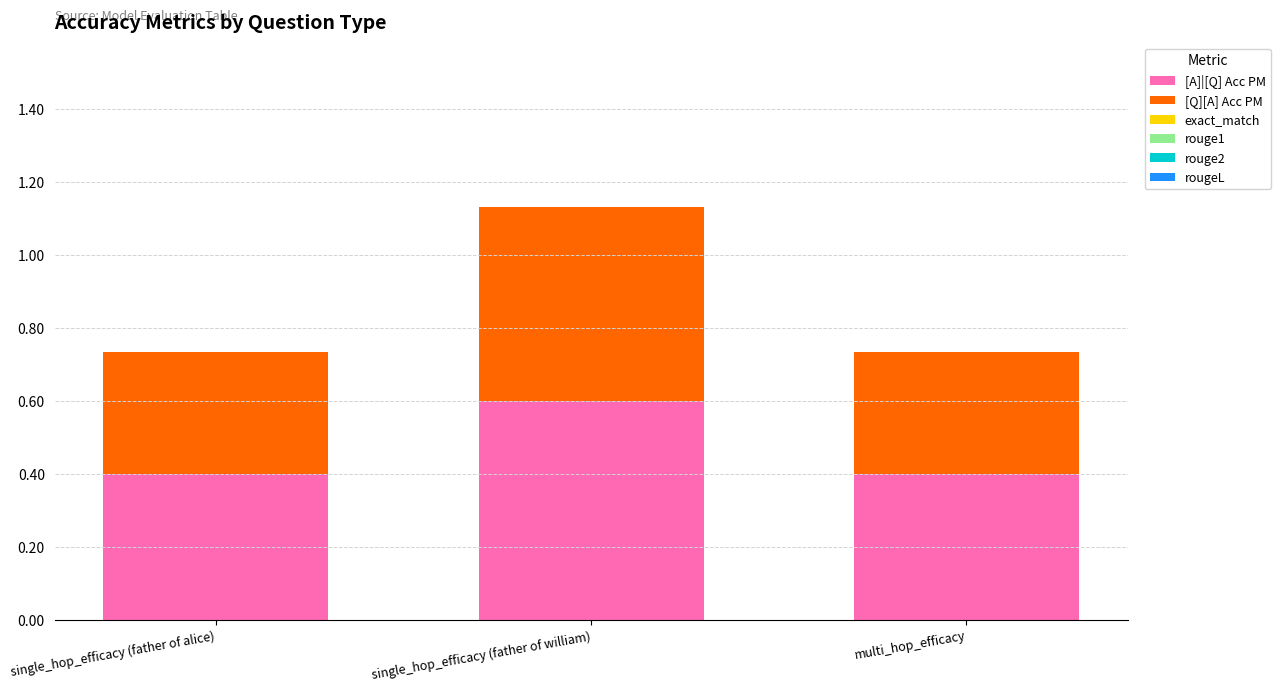

Count the number of data series in this chart.

2